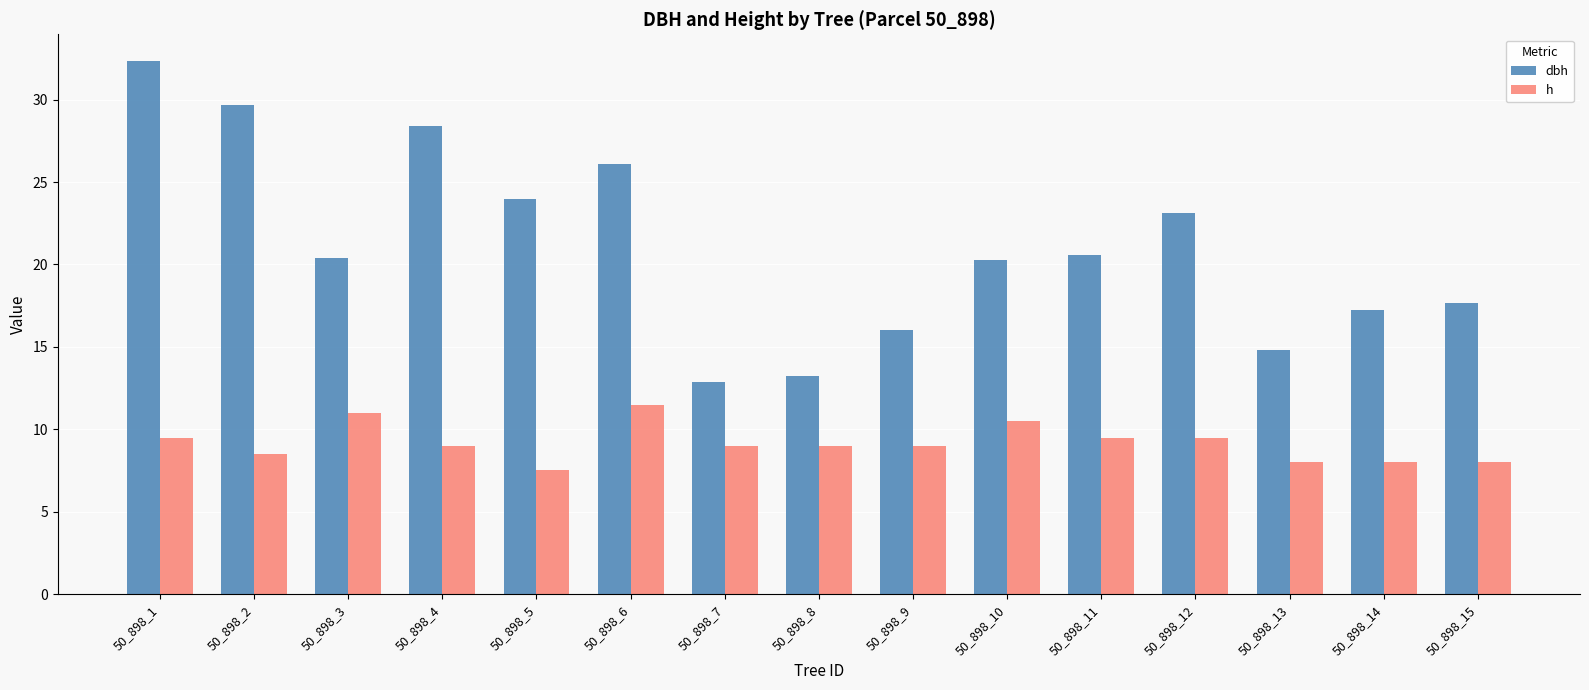

Which series changed the most between 50_898_4 and 50_898_7?

dbh